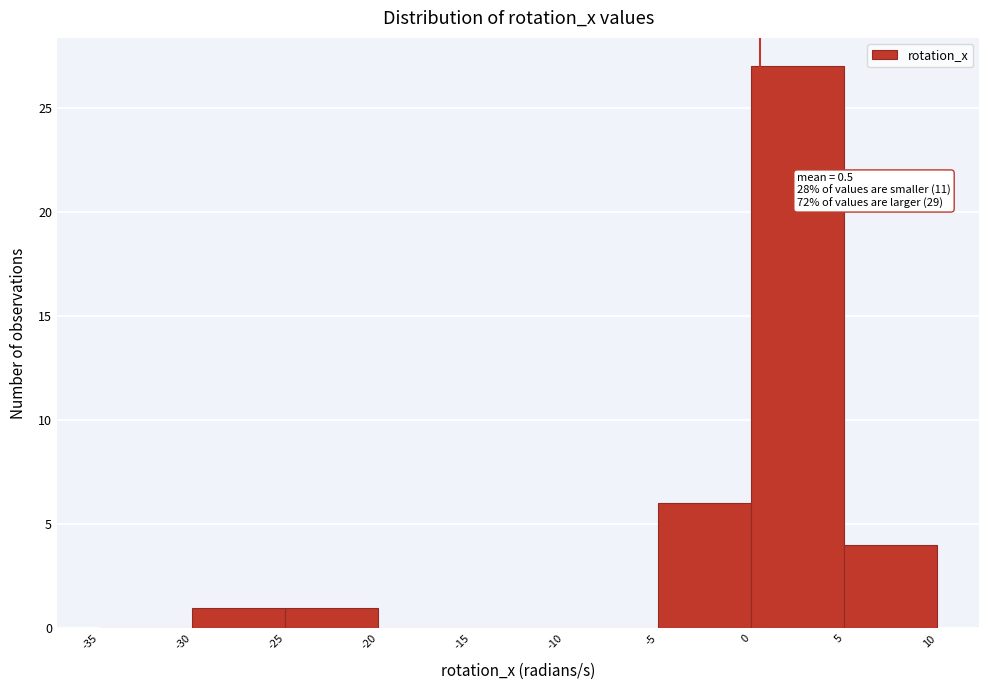

Which range on the x-axis has the tallest bar?

0 to 5